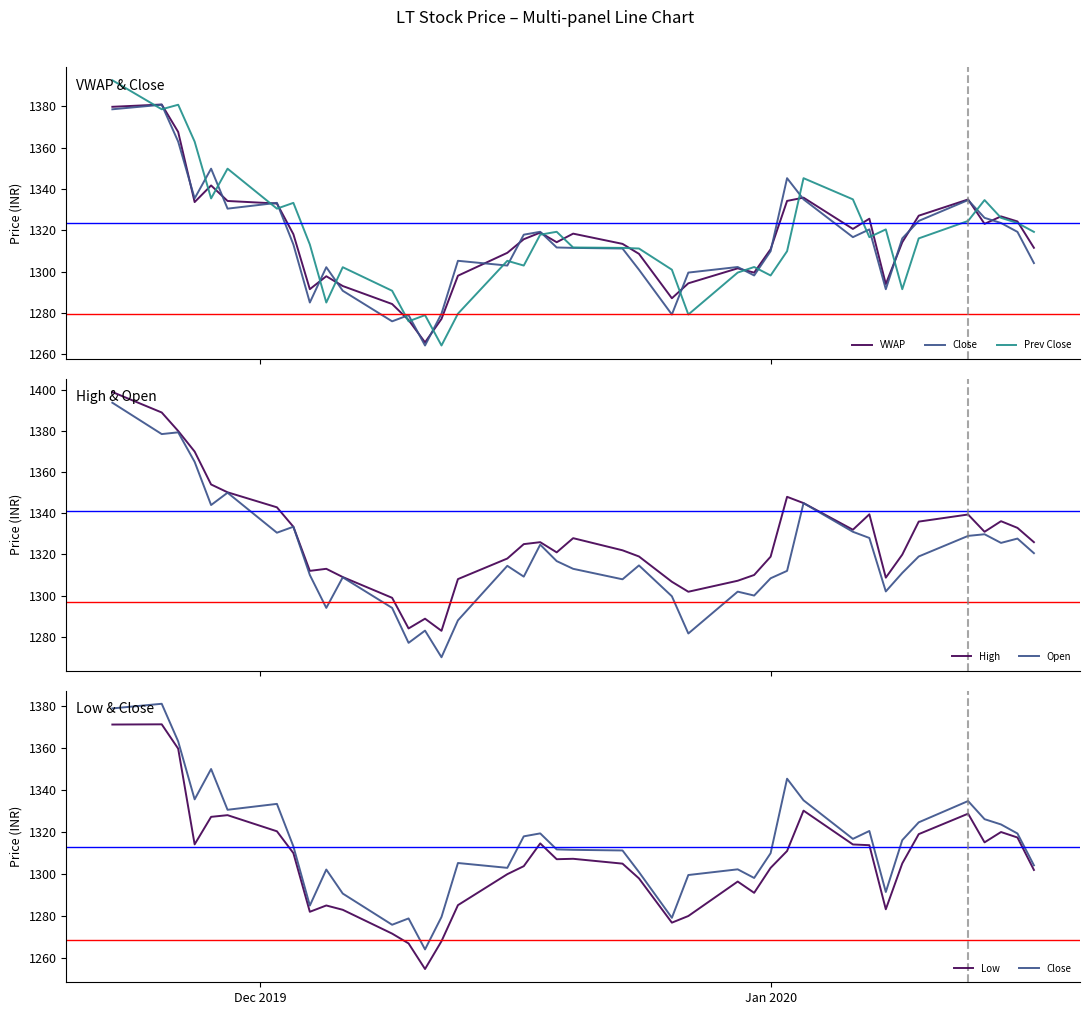

What is the value of the Open point at the 34th from the left?

1311.0